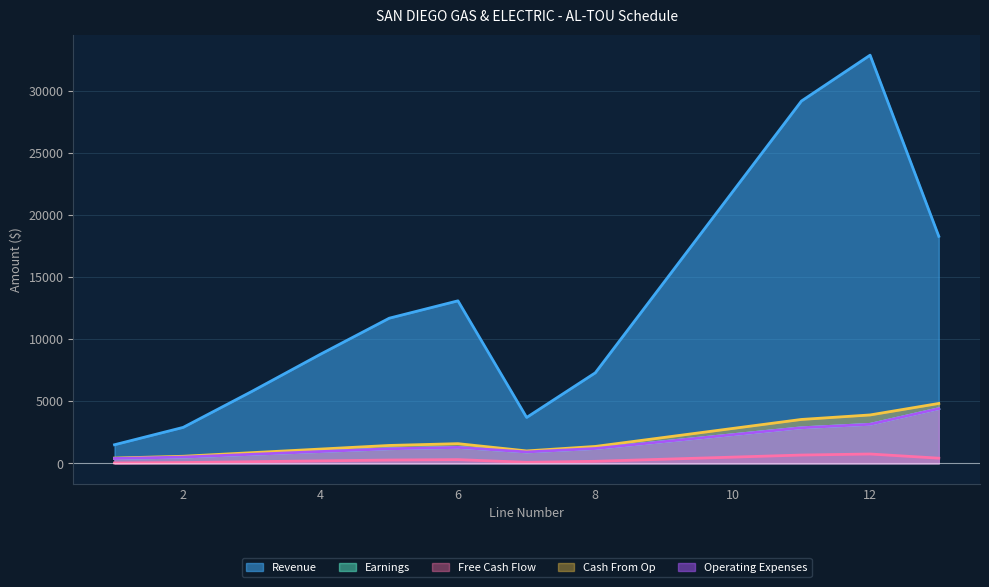

Where does the Revenue series first go above 11700?

6